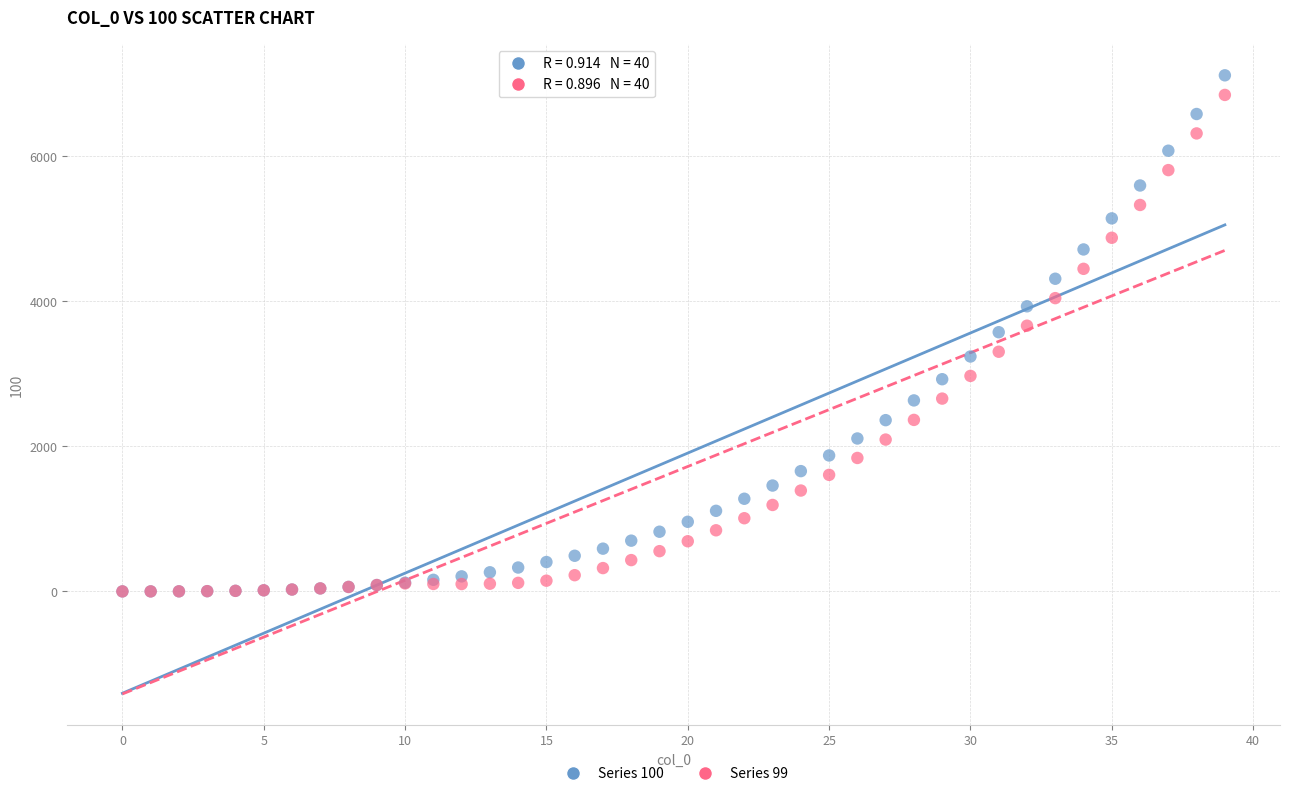

What are all the series names shown in the legend?

Series 100, Series 99